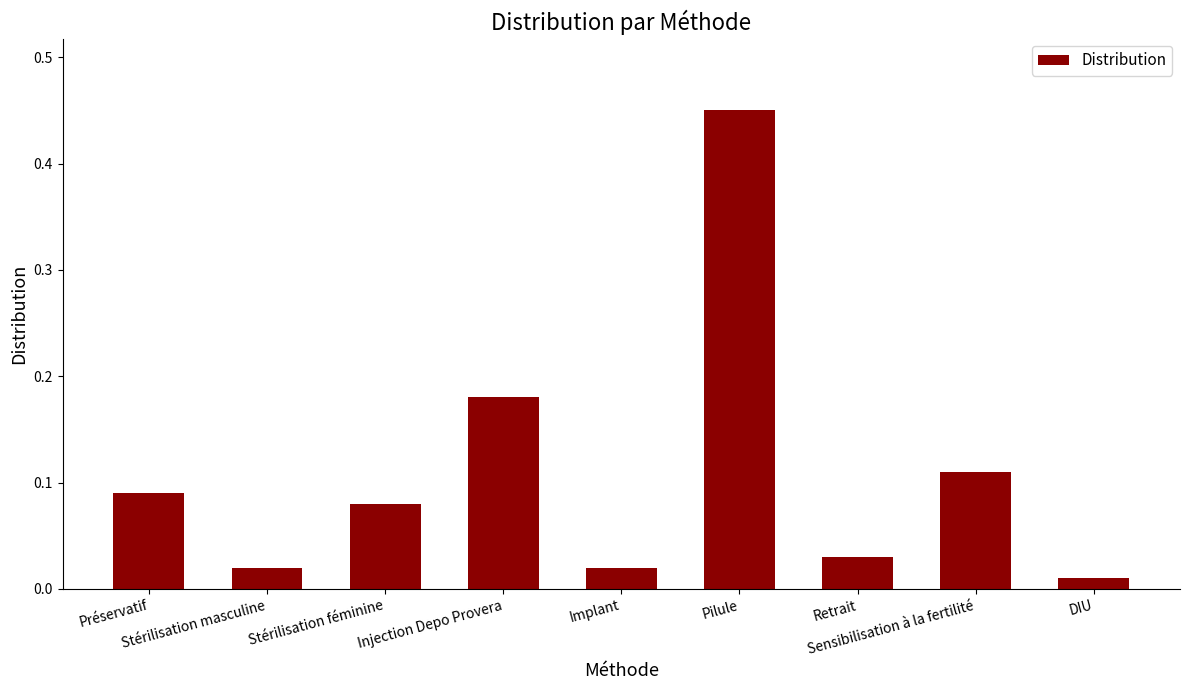

What is the difference between the maximum and minimum values?

0.4